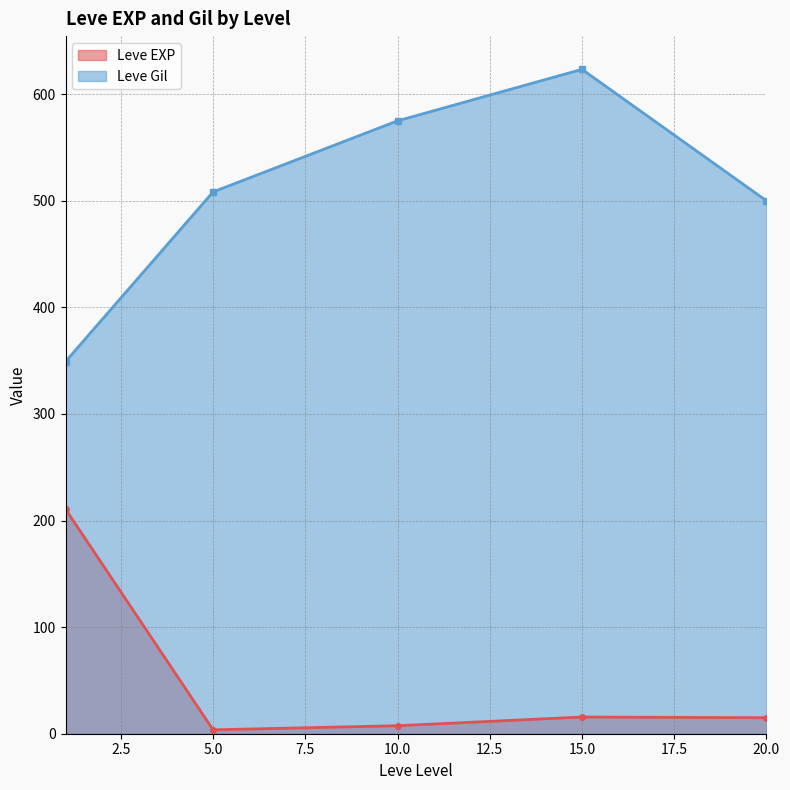

Is it true that Leve Gil equals 623.3 at 15.0?

True